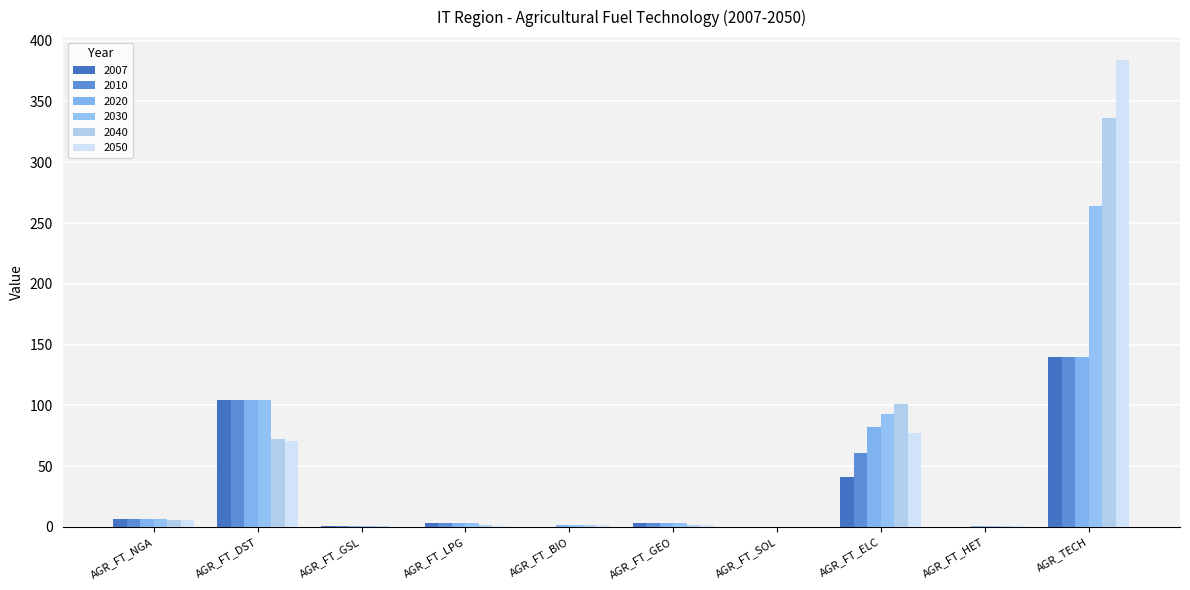

Read the 2020 value at AGR_FT_SOL.

0.1